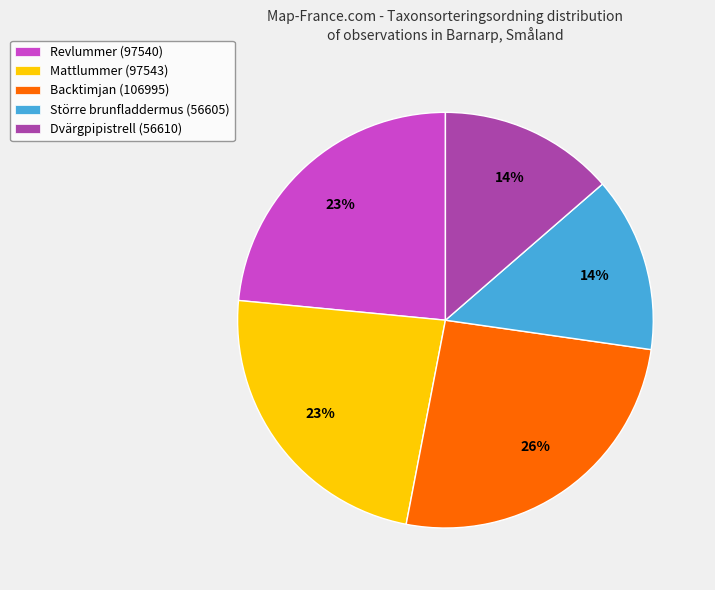

To the nearest percent, what percentage of the pie is Revlummer (97540)?

23%